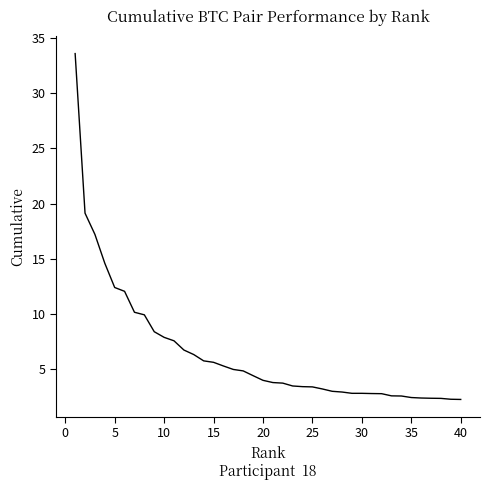

What is the maximum value shown in the chart?

33.6